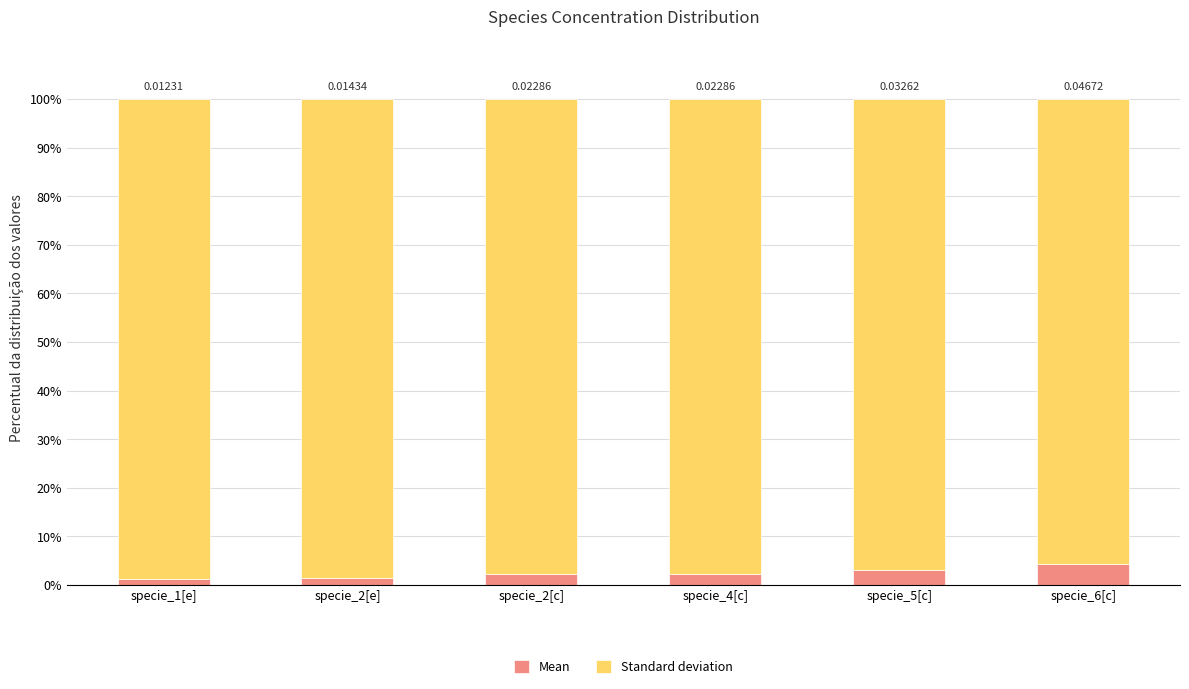

List the series in order of their peak value, highest first.

Standard deviation, Mean